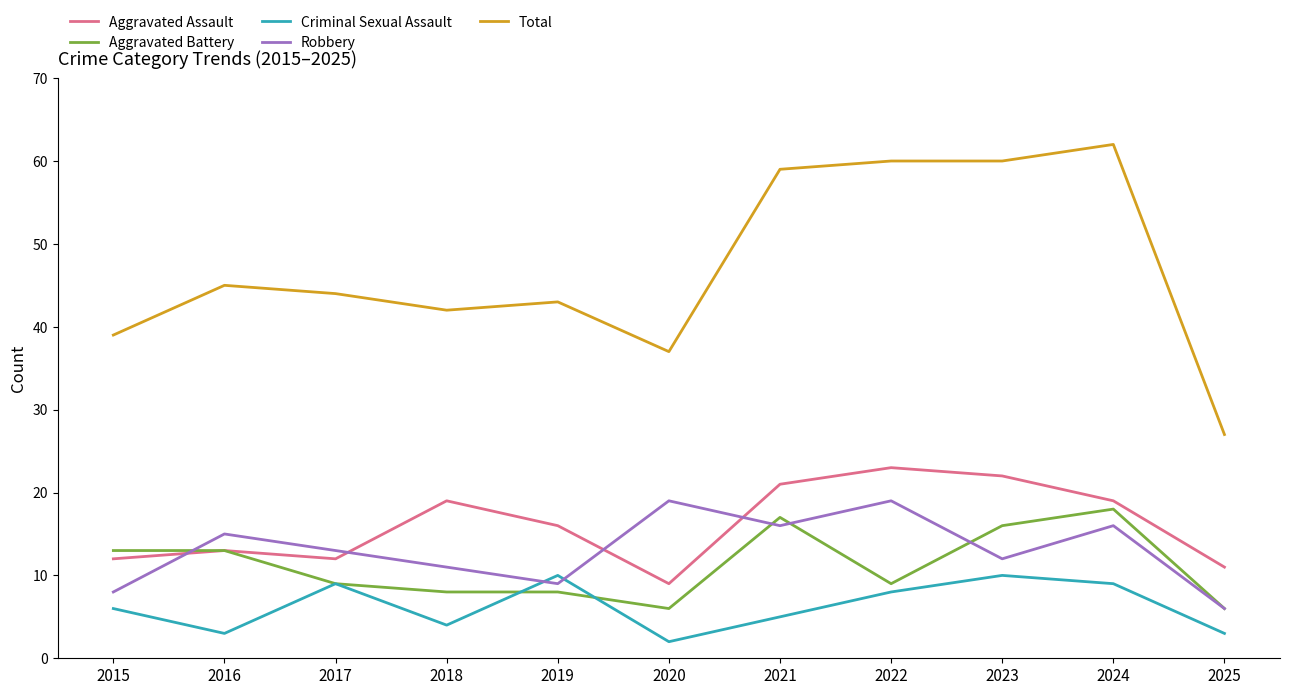

Is it true that Total equals 23 at 2017?

False